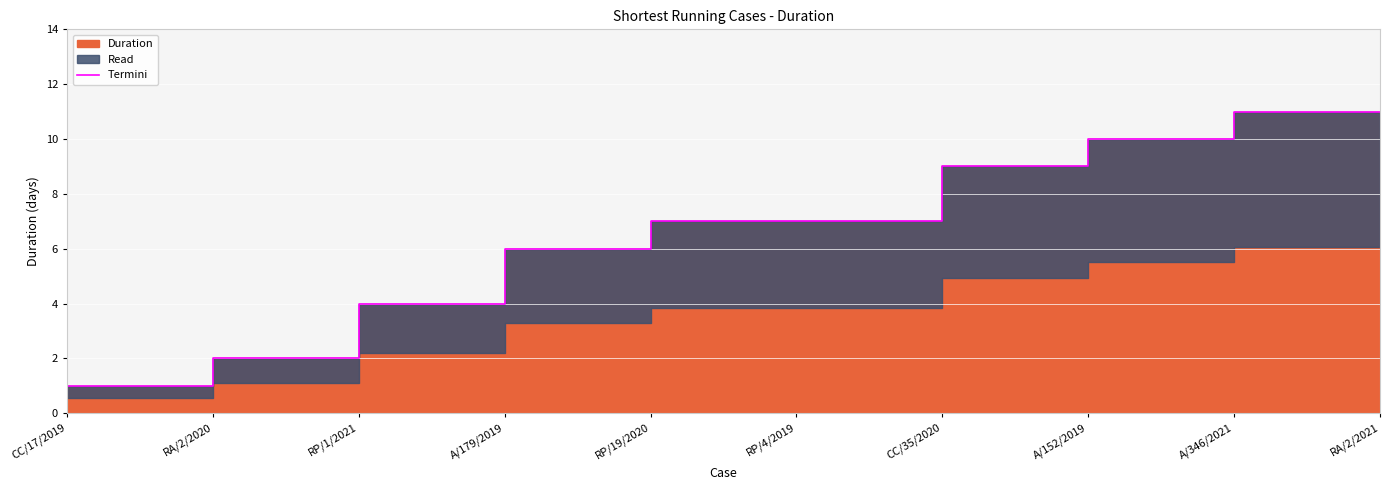

What is the value of the 3rd point from the left?

4